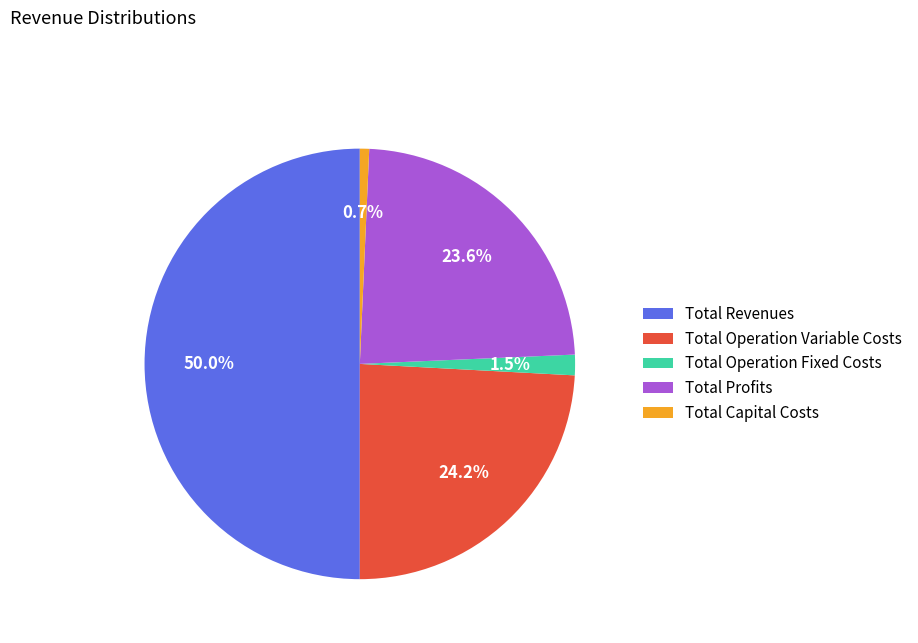

To the nearest percent, what is the difference between the Total Operation Fixed Costs and Total Operation Variable Costs slice percentages?

23%